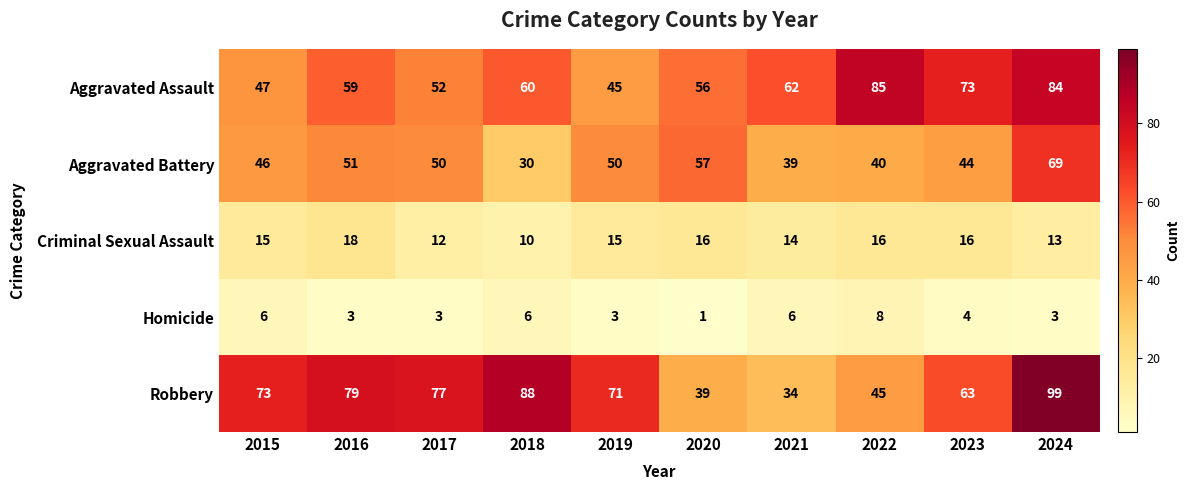

Which series changed the most between 2015 and 2019?

Aggravated Battery